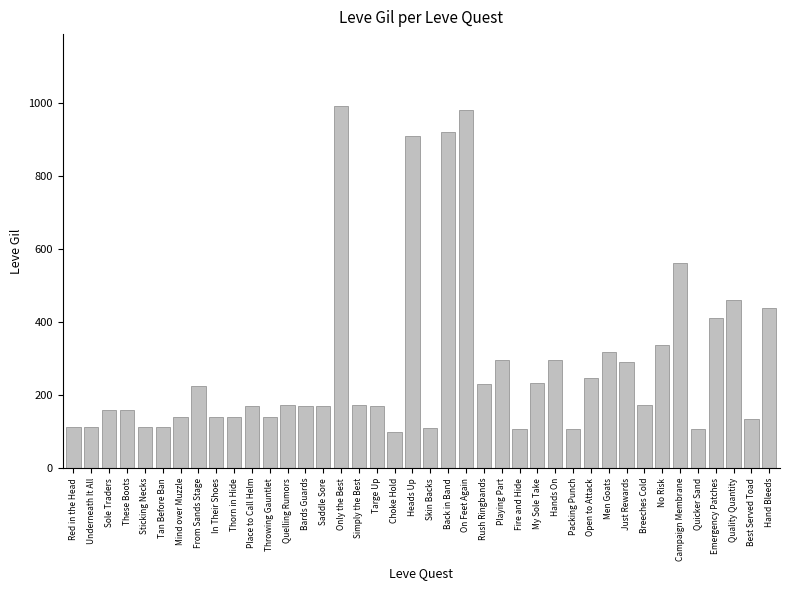

What is the smallest value displayed?

100